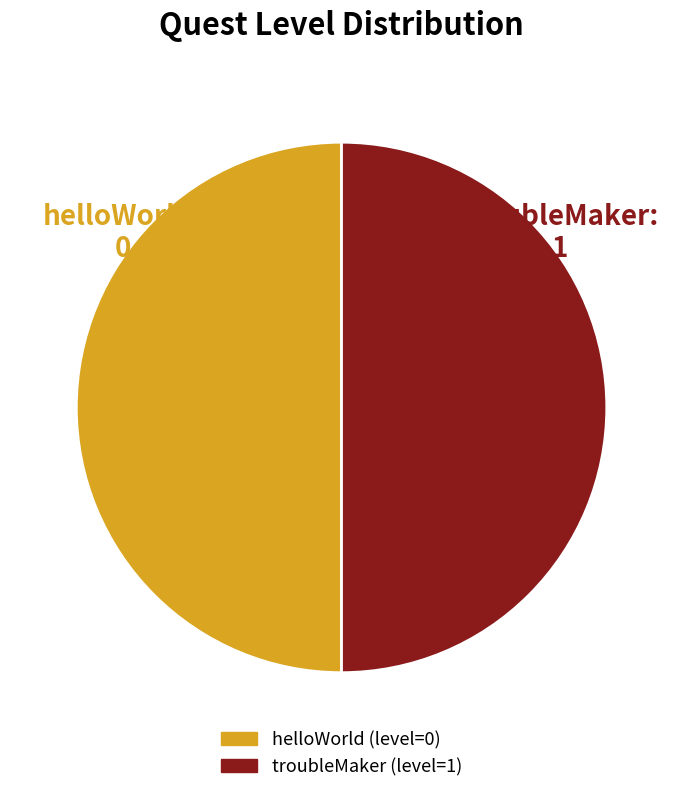

Approximately how many times larger is the value at troubleMaker compared to helloWorld?

1.0